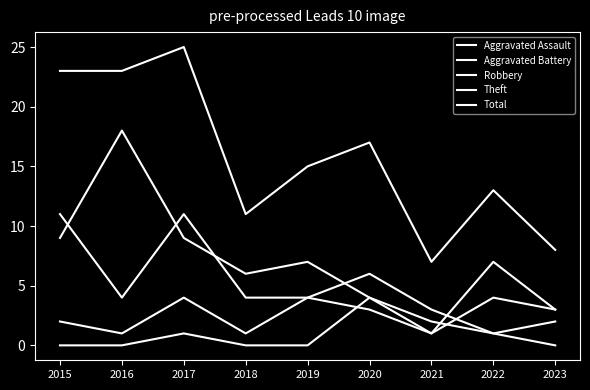

Does the chart have visible grid lines?

No